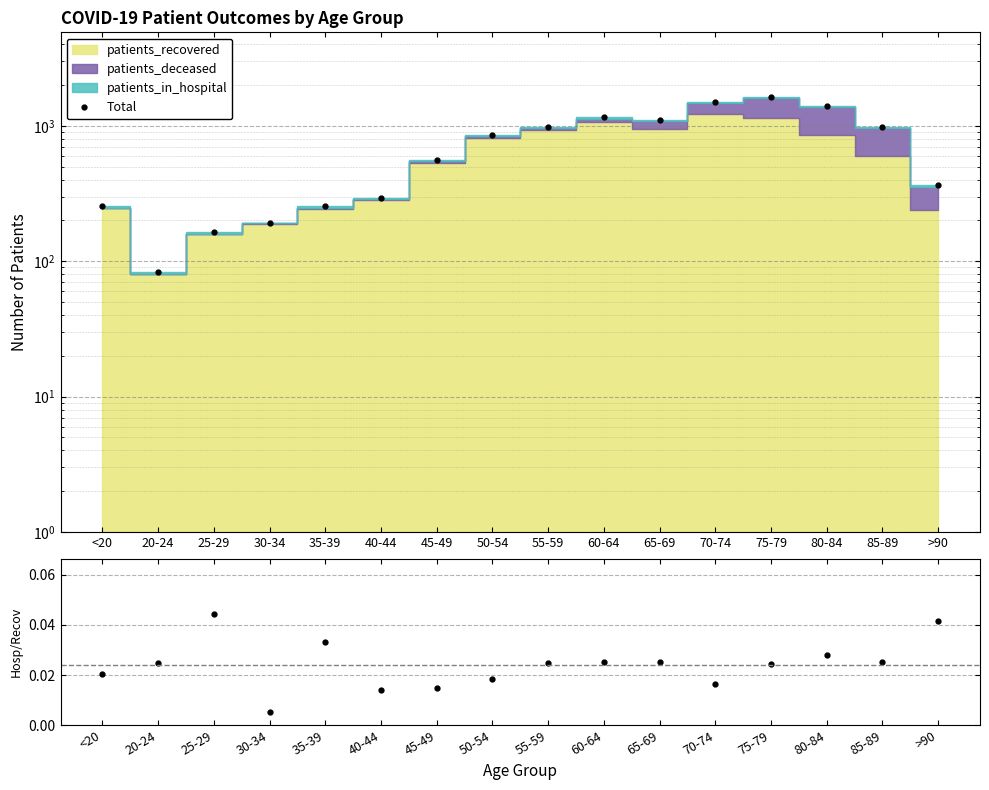

Which series has the largest total across all categories?

Total